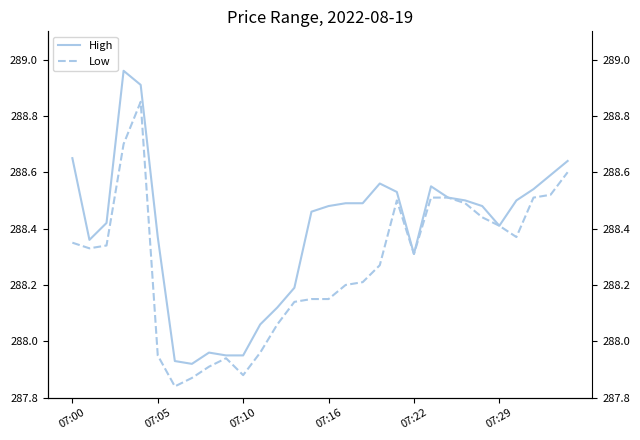

In Low, how many points are lower than both neighbors (excluding endpoints)?

5